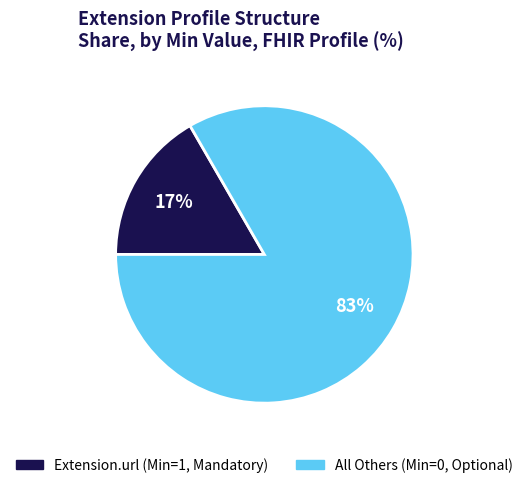

Is there a majority slice in this chart?

Yes